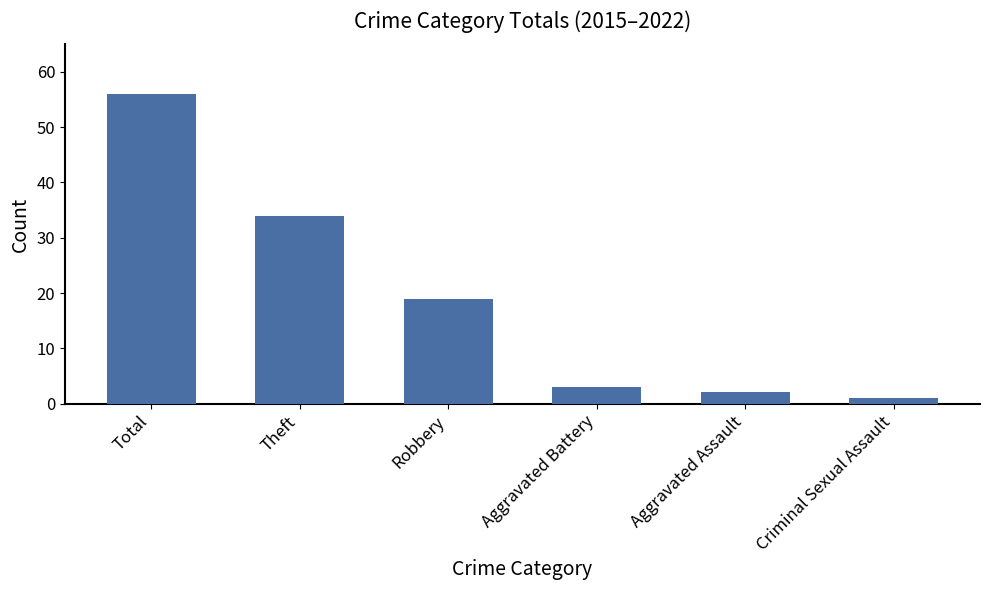

List the labels in order of value, largest first.

Total, Theft, Robbery, Aggravated Battery, Aggravated Assault, Criminal Sexual Assault